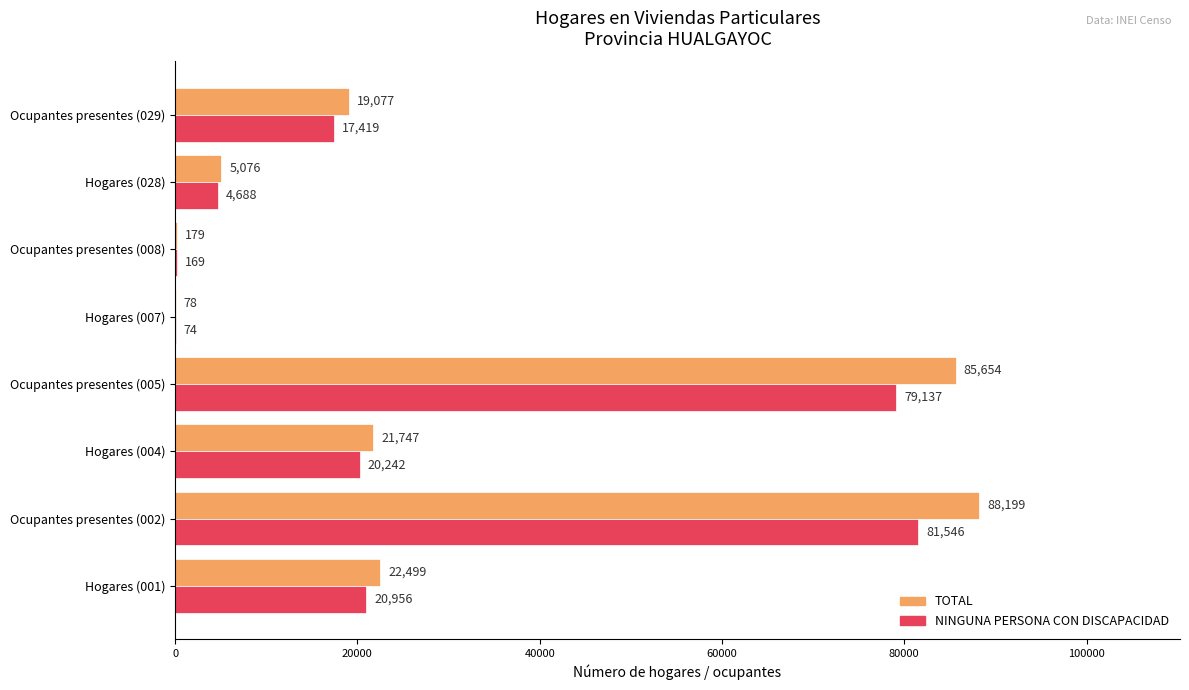

At which category is the sum across all series the highest?

Ocupantes presentes (002)